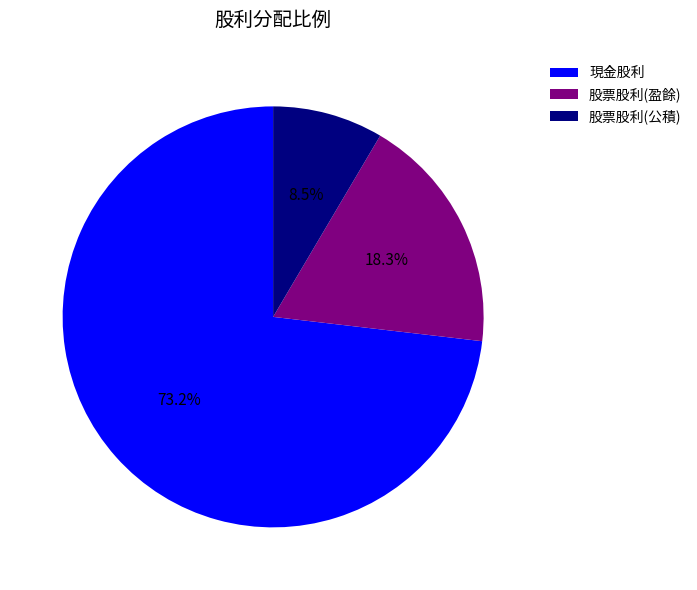

Combined, what portion of the pie is 現金股利 and 股票股利(公積)?

81.7%